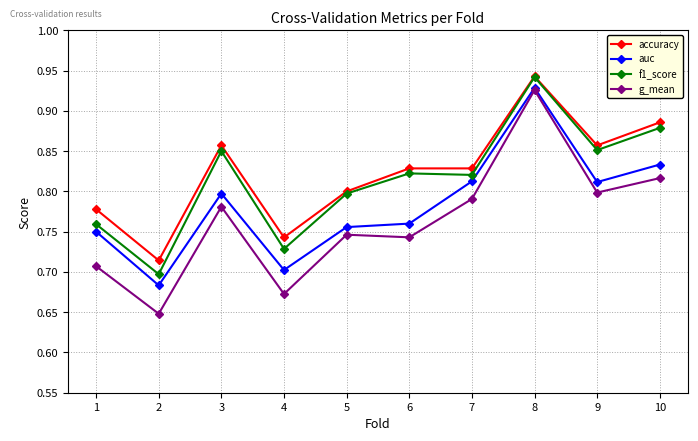

Where is the first local maximum for accuracy?

3